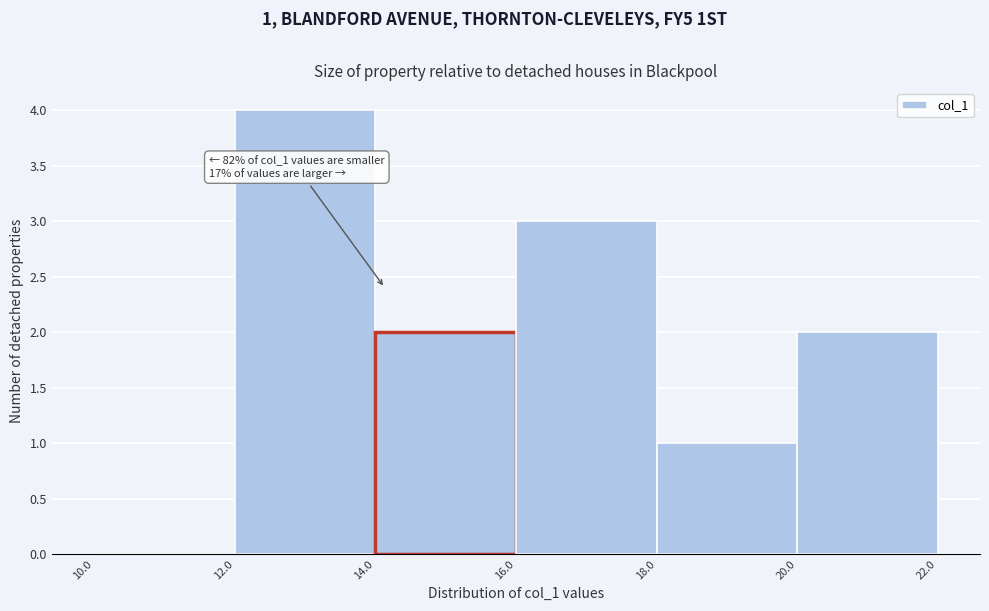

Which range on the x-axis has the tallest bar?

12.0 to 14.0